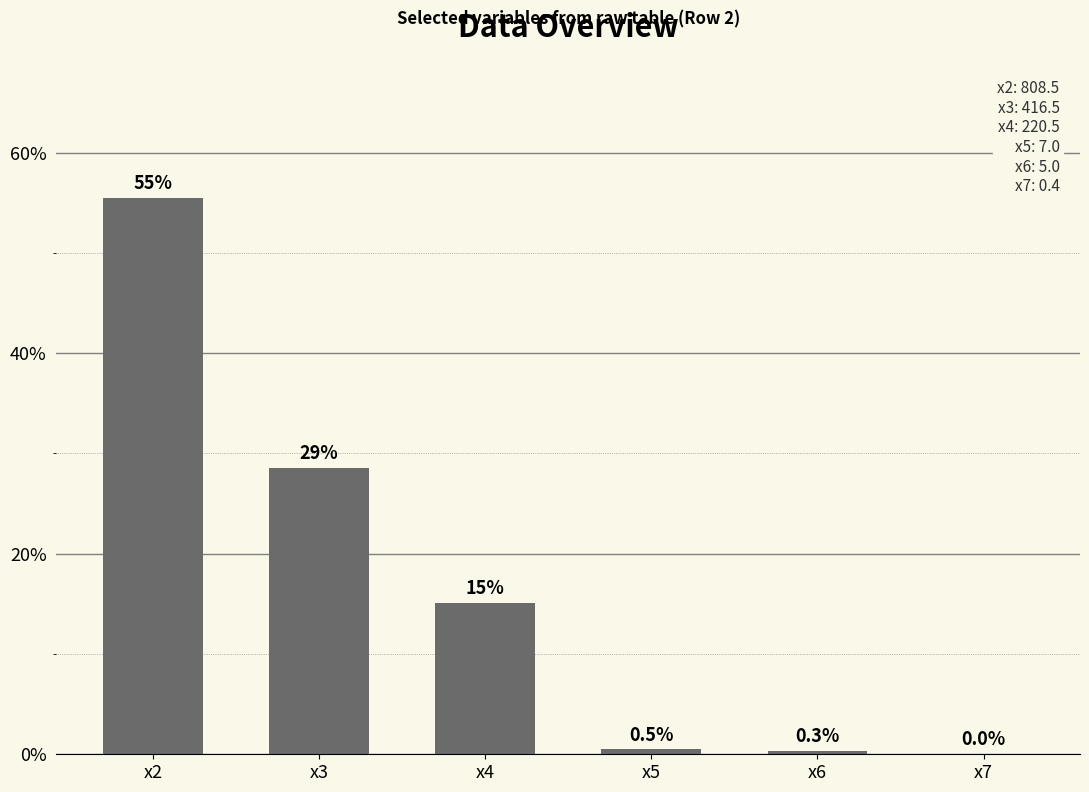

True or false: the data shows 55.5 at x2.

True